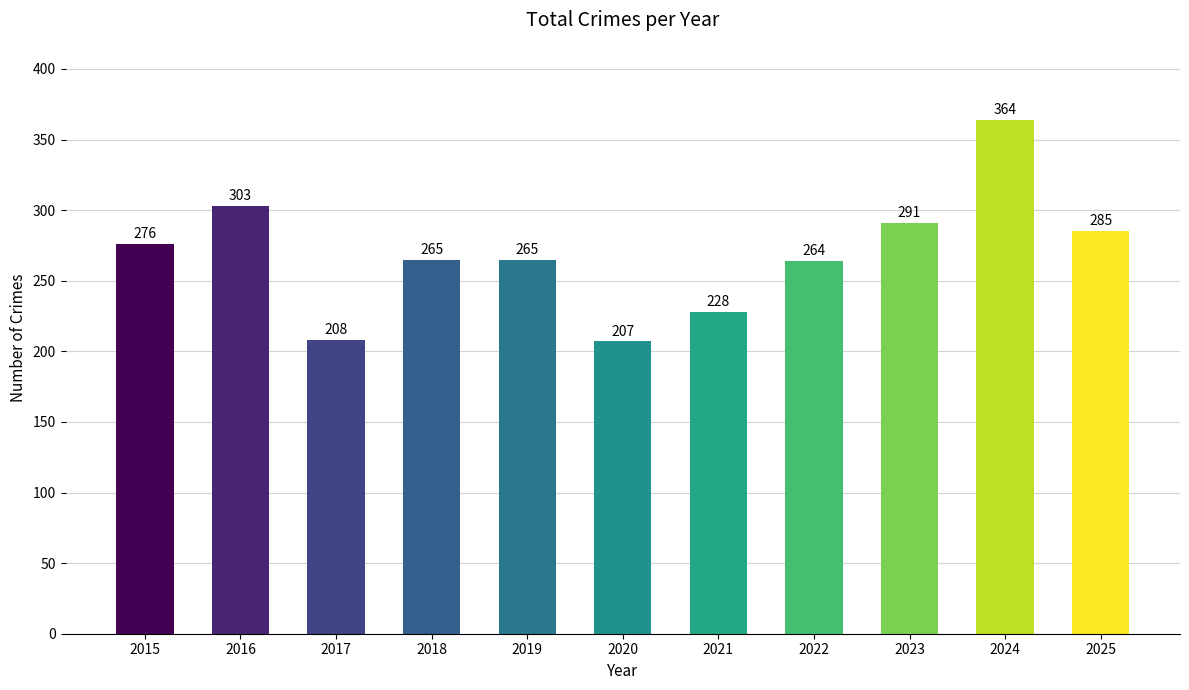

What is the greatest value displayed?

364